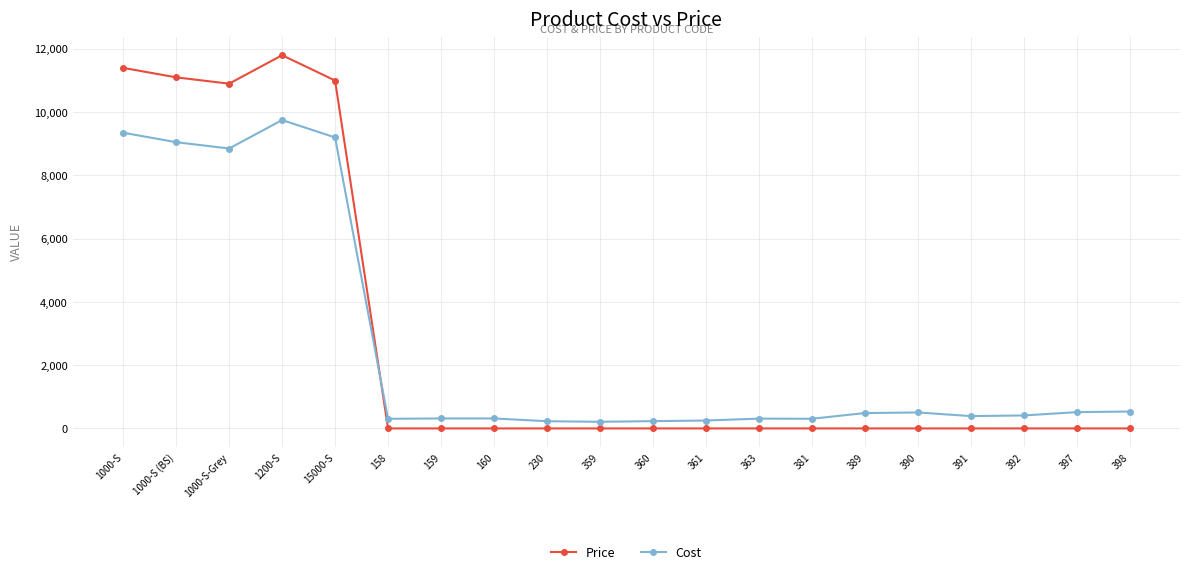

Which series has the largest total across all categories?

Price